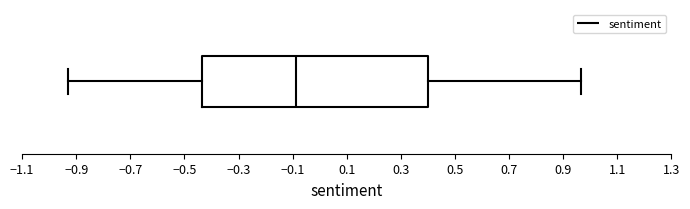

Where does the left whisker of the box end on the x-axis? The values are not printed on the chart, so give them approximately, as read against the axis.

-0.94